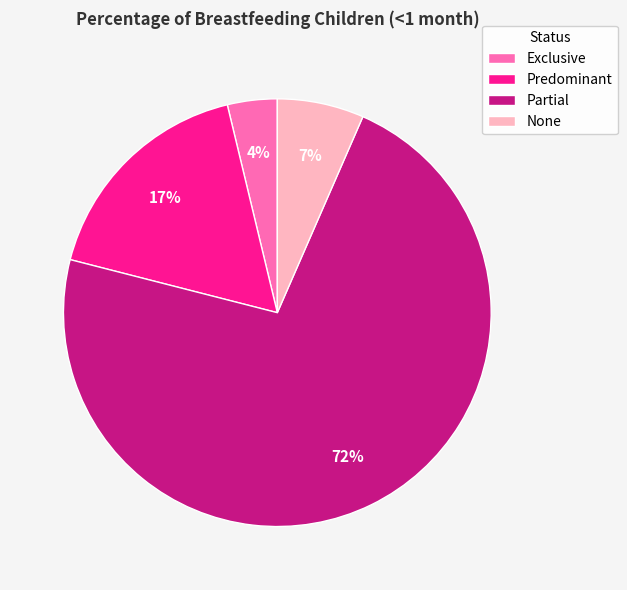

What percentage is the Predominant slice, to the nearest percent?

17%